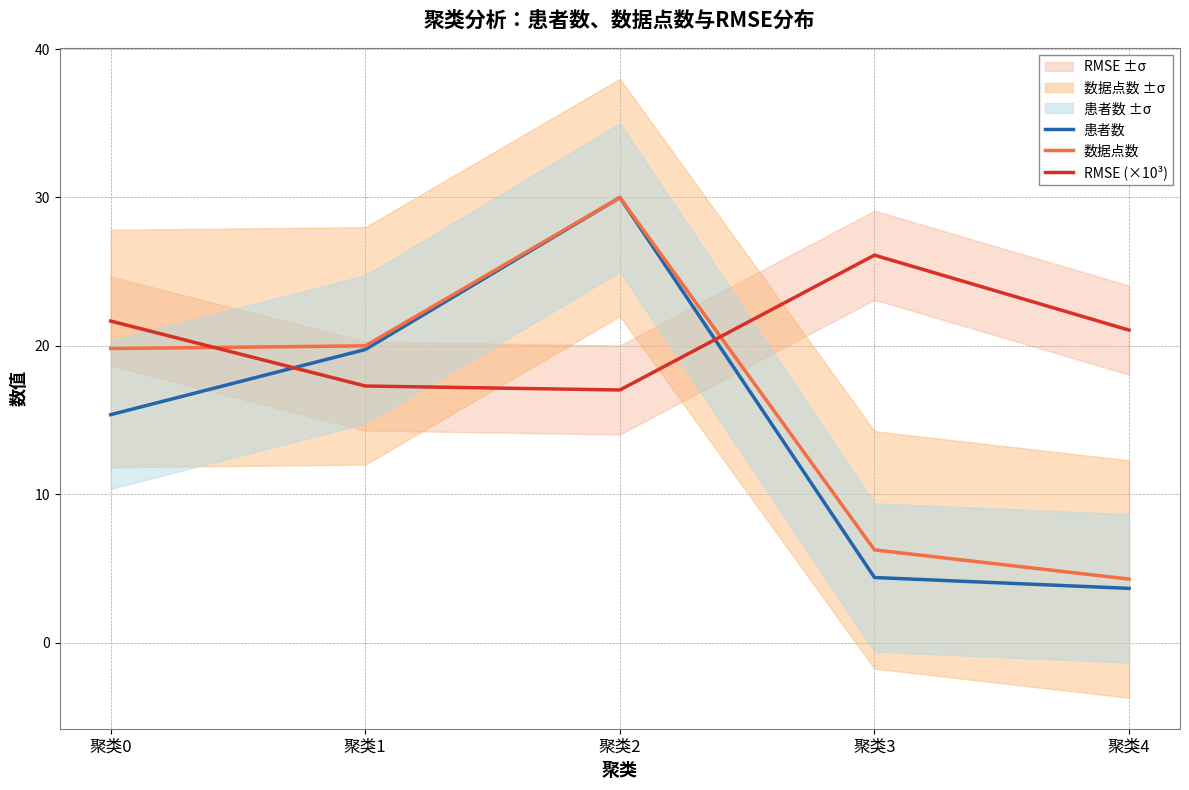

At which category does RMSE (×10³) reach its first local valley?

聚类2